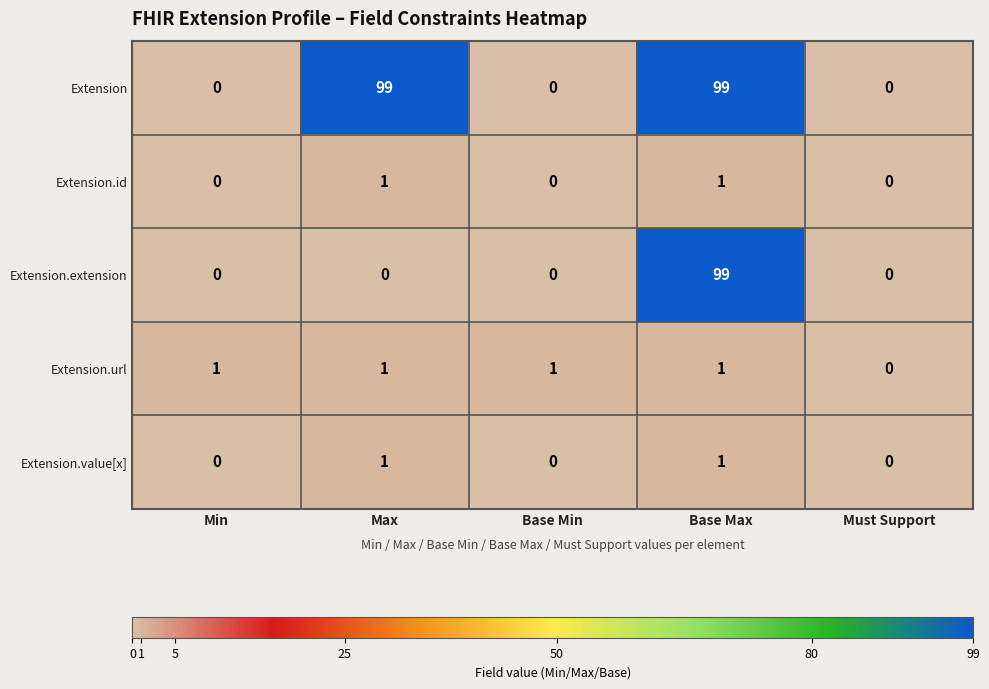

At how many categories does at least one series exceed 48?

2